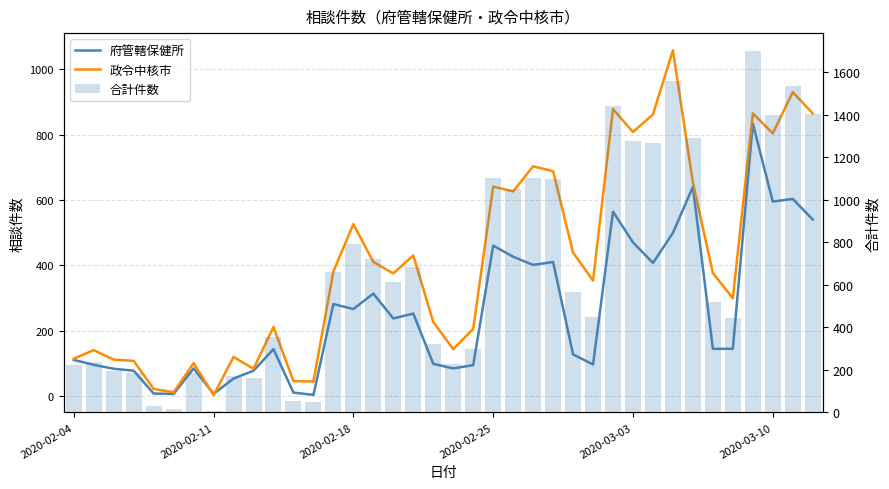

What is the spread (max minus min) of values at 32?

376